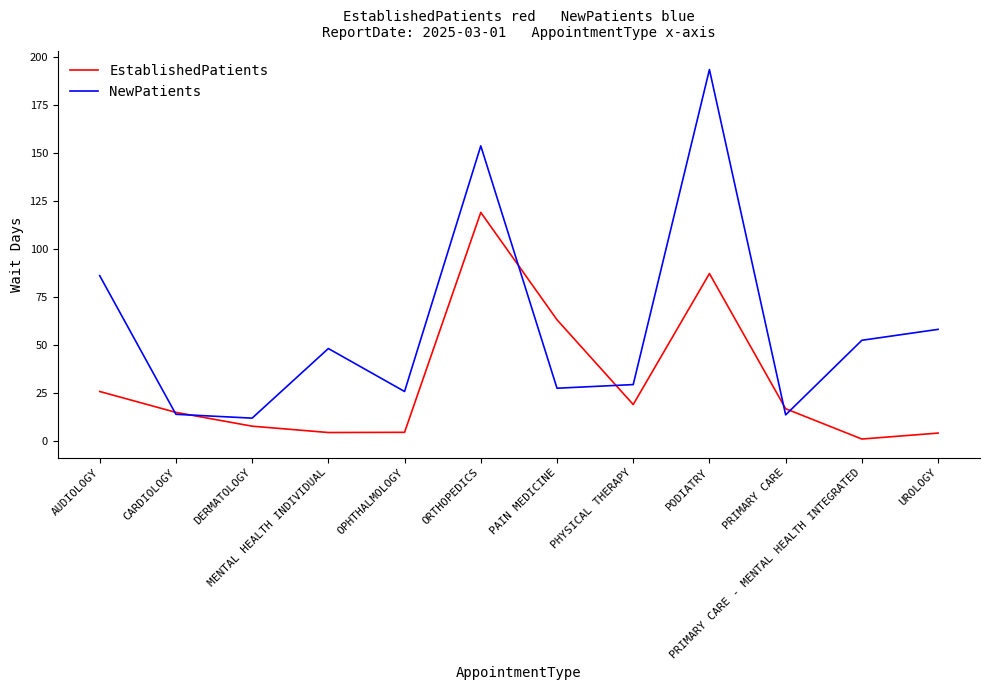

The value of NewPatients at CARDIOLOGY is 13.7. True or false?

True